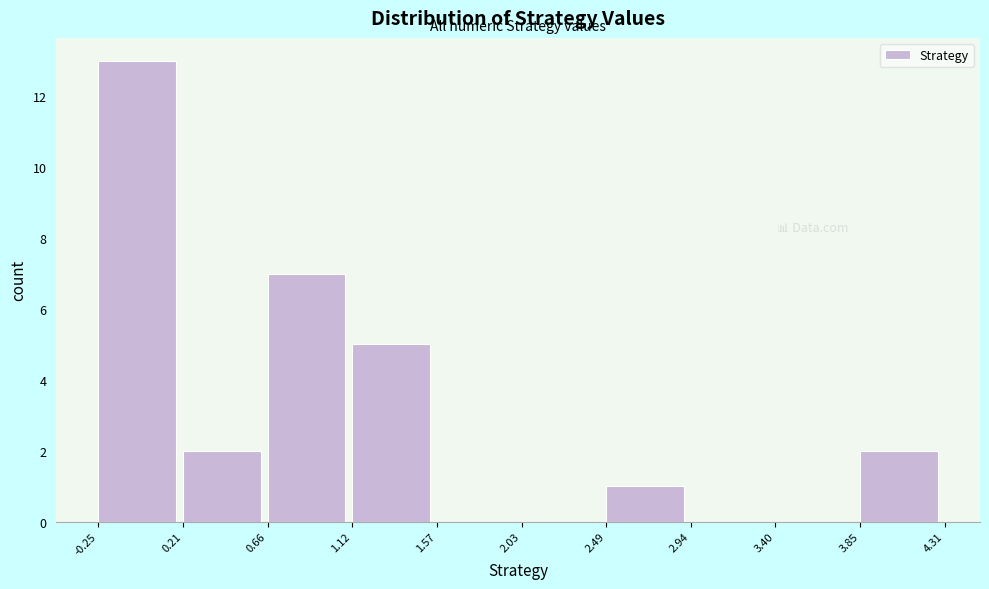

Over which range of the x-axis is the bar tallest?

-0.25 to 0.21